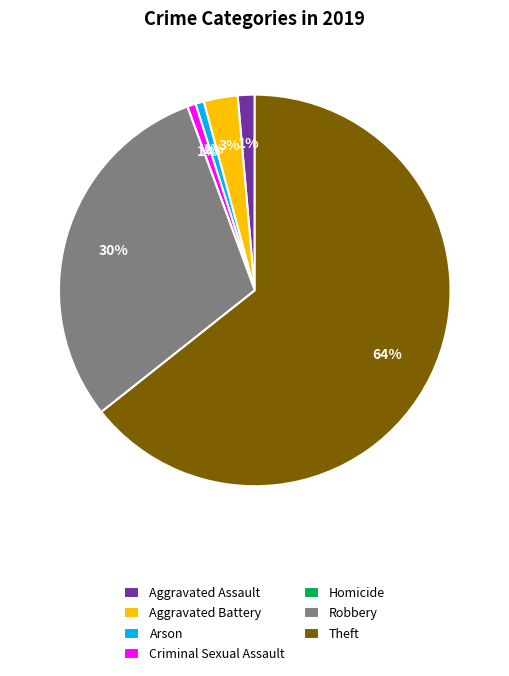

To the nearest percent, what is the difference between the Aggravated Assault and Robbery slice percentages?

29%